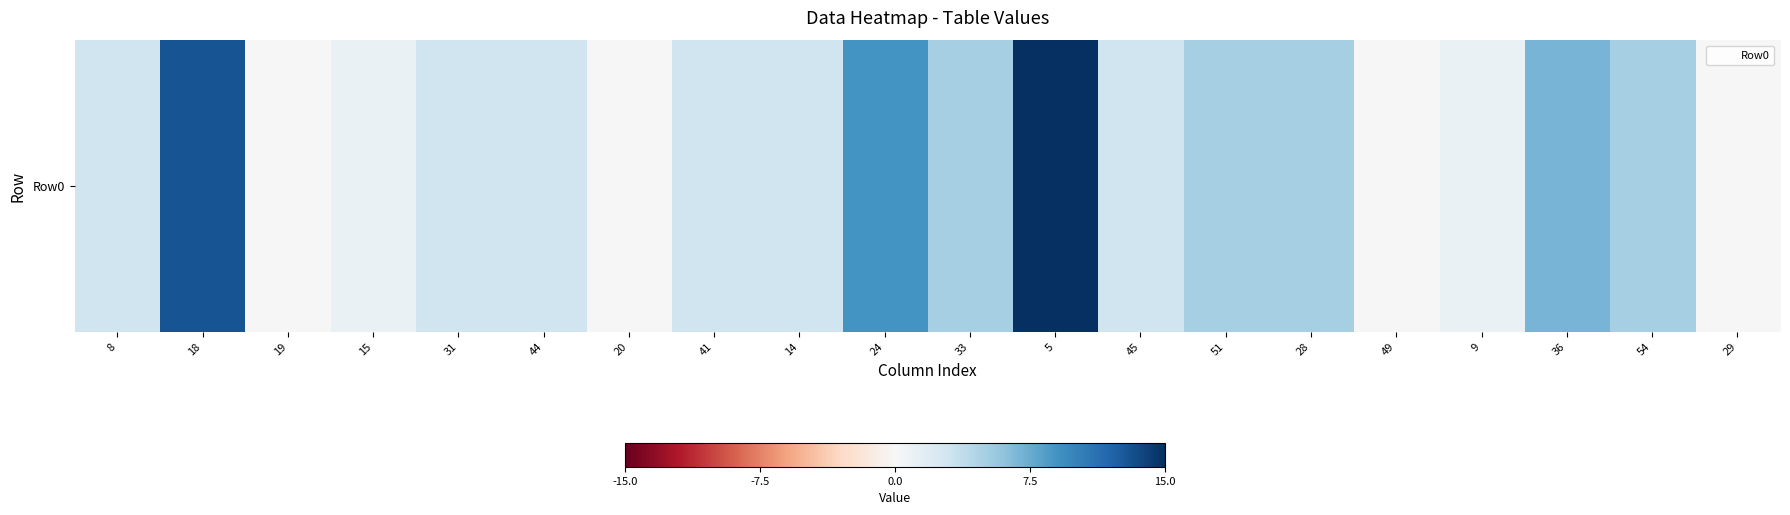

Where is the data nearest to the value 7?

36